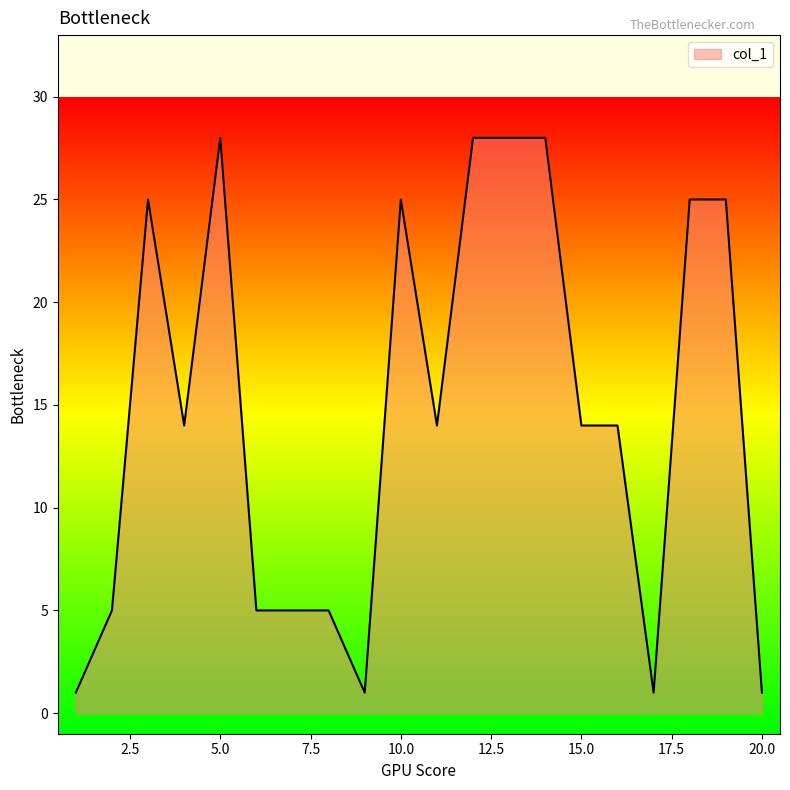

What is the difference between the maximum and minimum values?

27